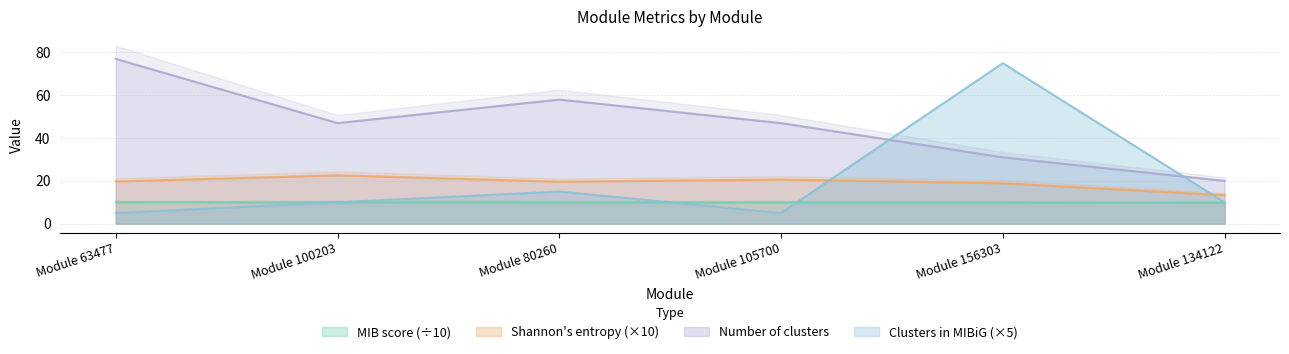

Reading left to right, what are all the values shown in this chart?

MIB score: 10.0	10.0	9.9	9.9	9.9	9.7
Shannon's entropy: 19.7	22.6	19.6	20.6	18.9	13.3
Number of clusters: 77.0	47.0	58.0	47.0	31.0	20.0
Number of clusters in MIBiG: 5.0	10.0	15.0	5.0	75.0	10.0